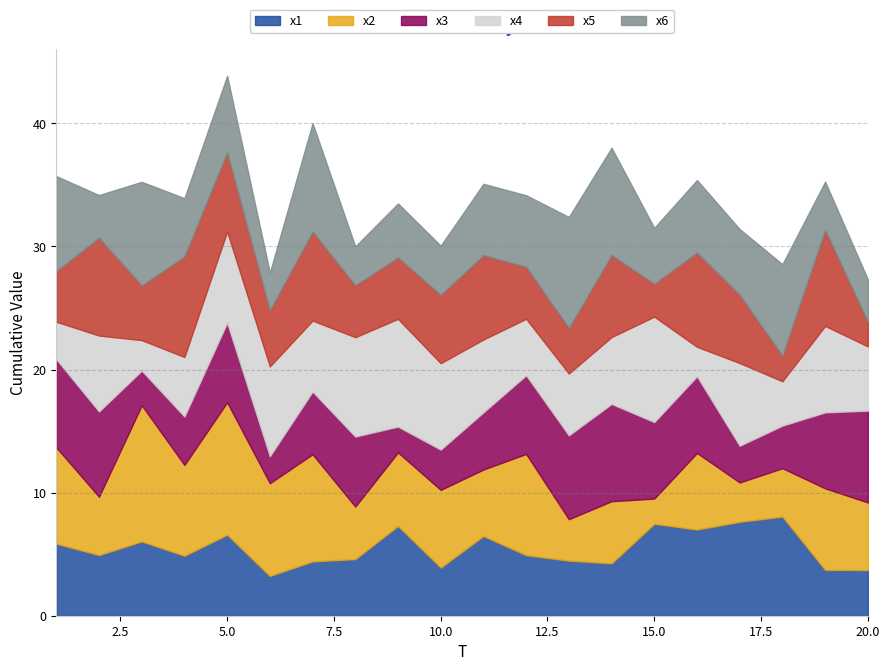

In x6, how many points are higher than both neighbors (excluding endpoints)?

7